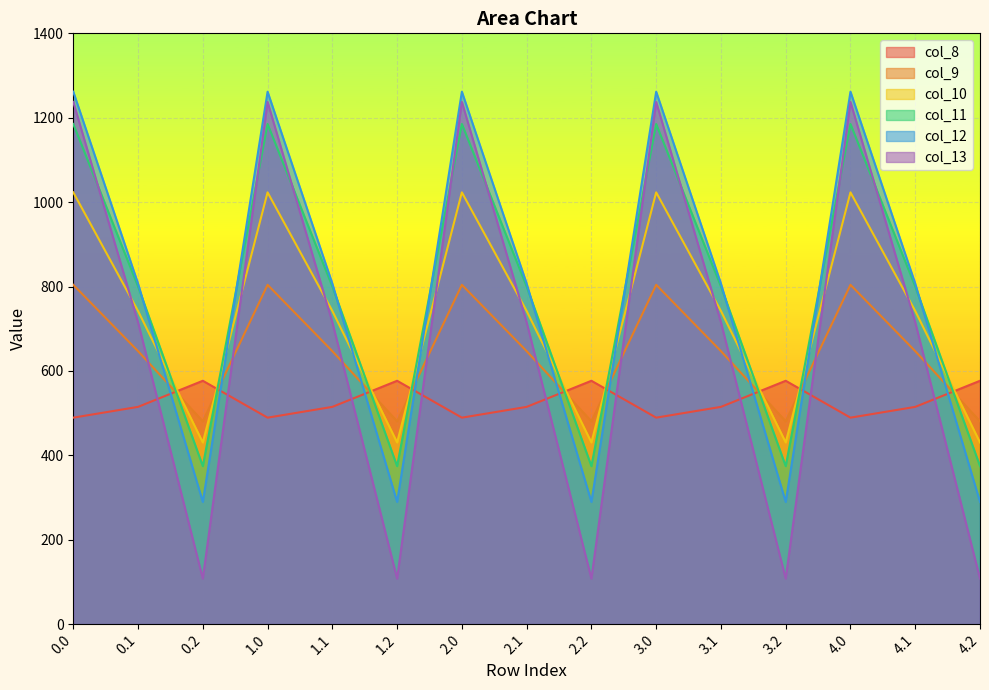

What is the greatest value displayed?

1261.6